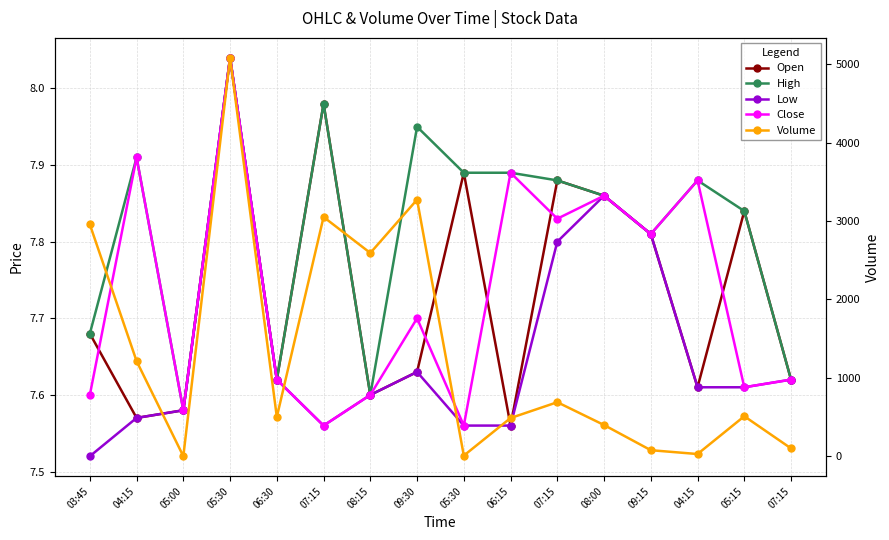

After their last crossing, which series has the higher values: Volume or High?

Volume